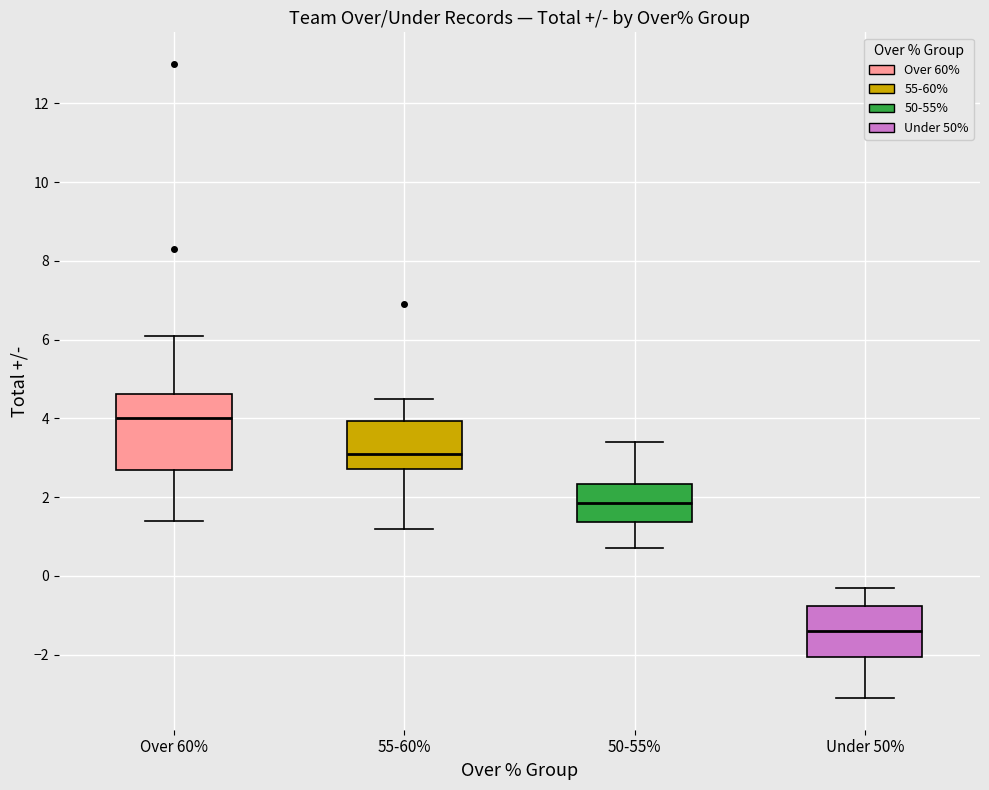

Reading left to right, transcribe this box plot: for each box, give where its median line is, the range the box spans, and where its two whiskers end, as read against the y-axis. The values are not printed on the chart, so give them approximately, as read against the axis.

Over 60%: median 4.0, box 2.8 to 4.6, whiskers 1.4 to 6.2
55-60%: median 3.2, box 2.8 to 4.0, whiskers 1.2 to 4.6
50-55%: median 1.8, box 1.4 to 2.4, whiskers 0.8 to 3.4
Under 50%: median -1.4, box -2.0 to -0.8, whiskers -3.0 to -0.2